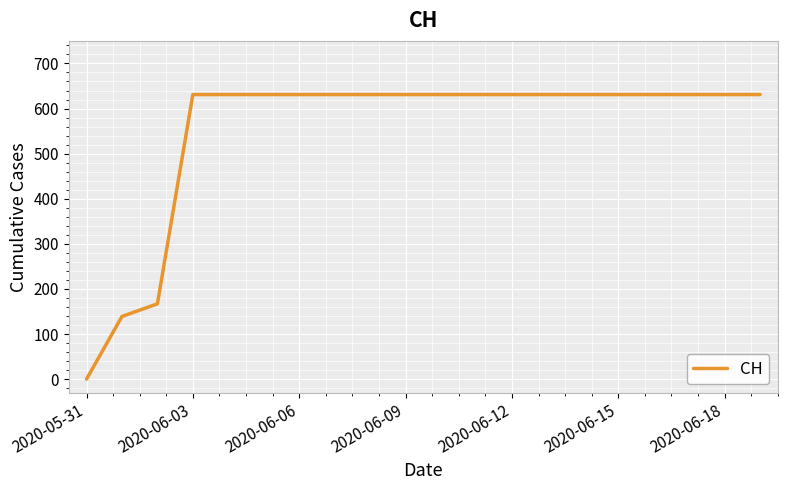

Reading left to right, list all the values displayed in this chart.

0	139	167	631	631	631	631	631	631	631	631	631	631	631	631	631	631	631	631	631